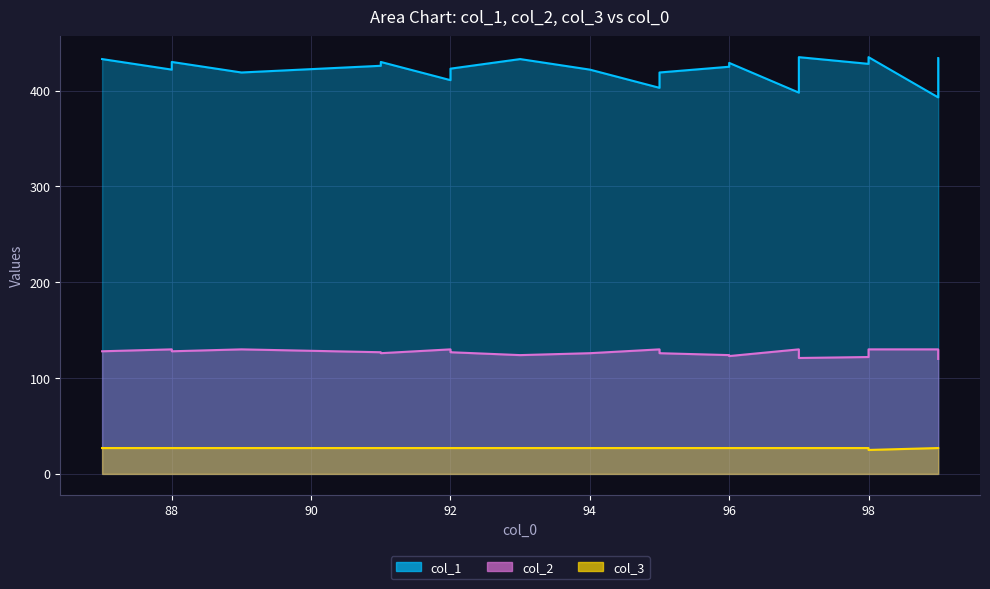

Rank the categories by col_3 value from lowest to highest.

98, 87, 88, 88, 89, 91, 91, 92, 92, 92, 93, 94, 95, 95, 95, 95, 96, 96, 97, 97, 97, 97, 97, 97, 98, 99, 99, 99, 99